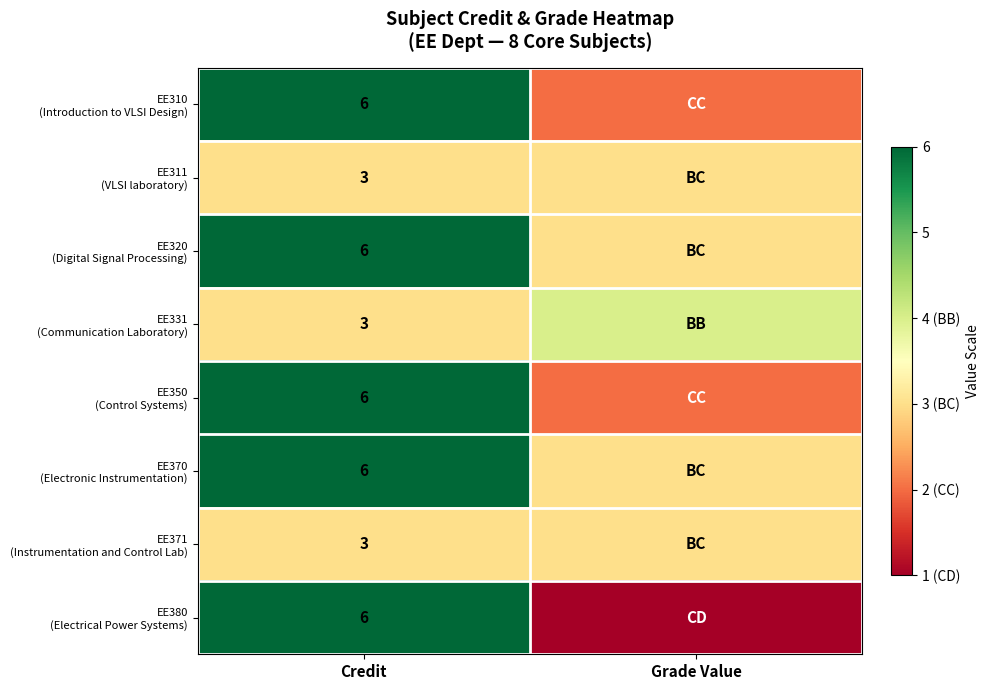

What is the spread (max minus min) of values at Credit?

3